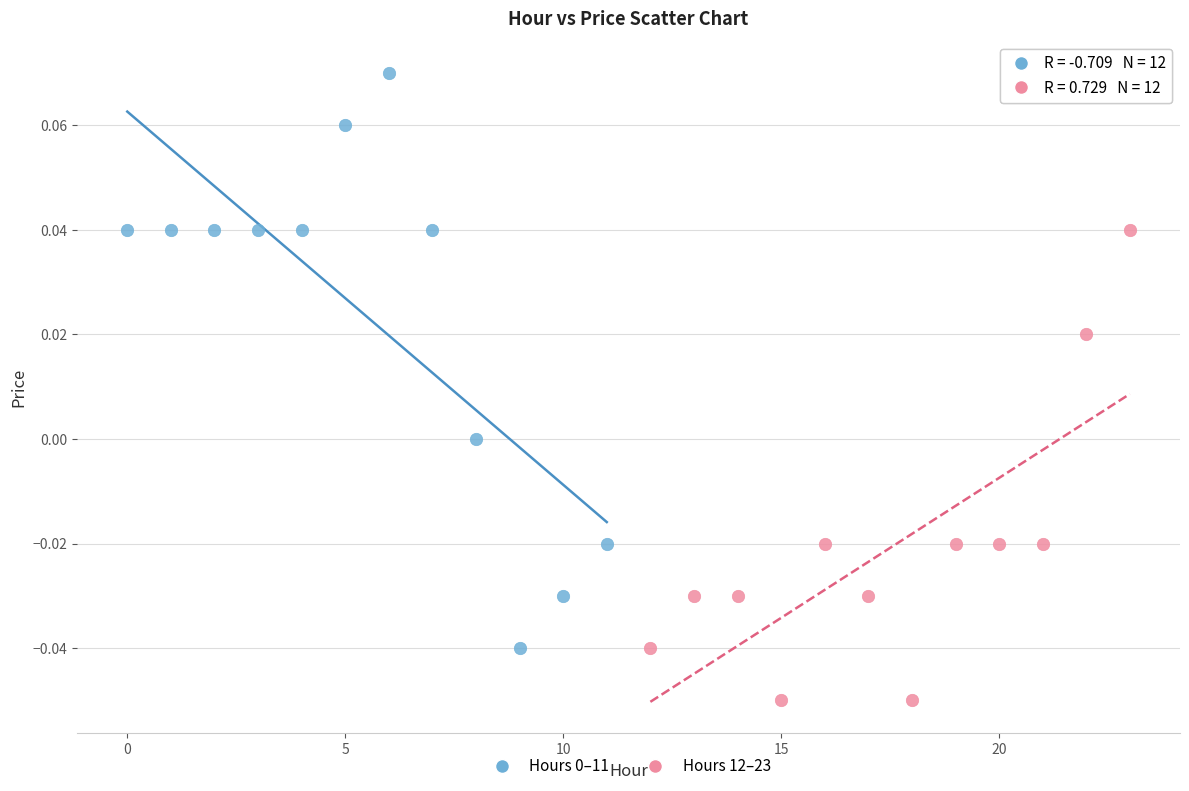

Which series reaches the minimum Y coordinate?

Hours 12–23